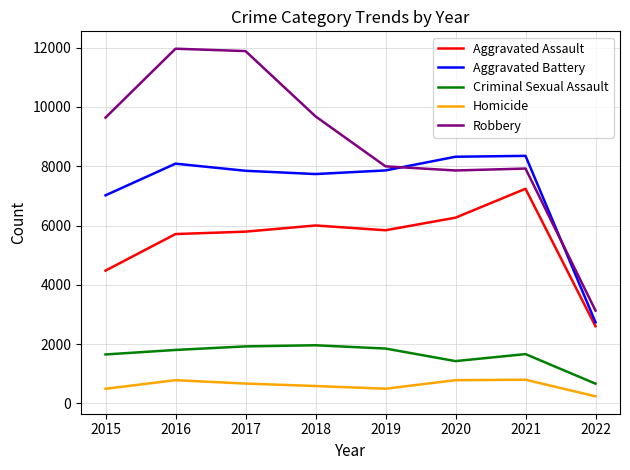

Between 2015 and 2017, which series saw the biggest shift?

Robbery